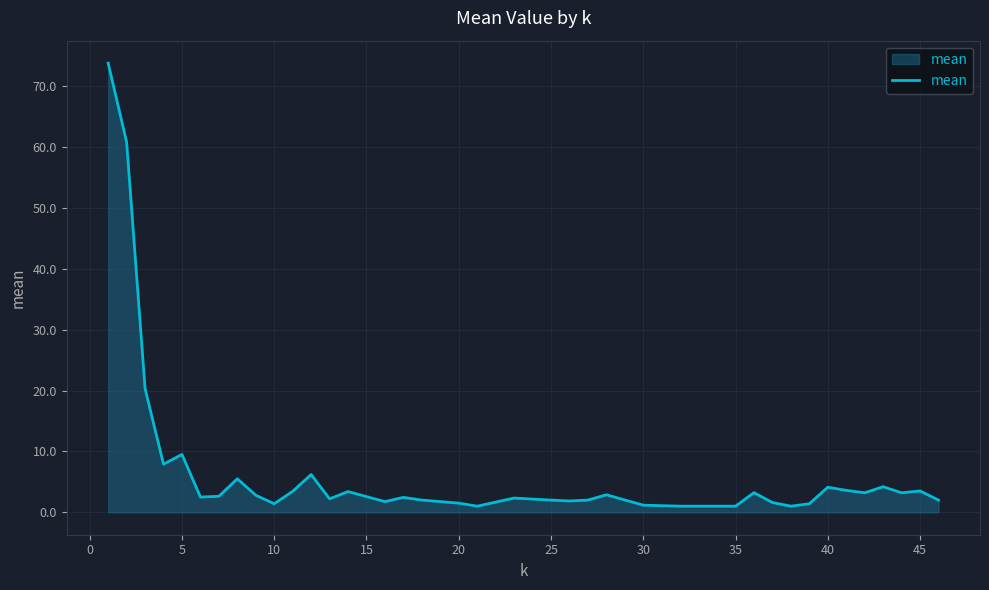

What is the greatest value displayed?

73.8